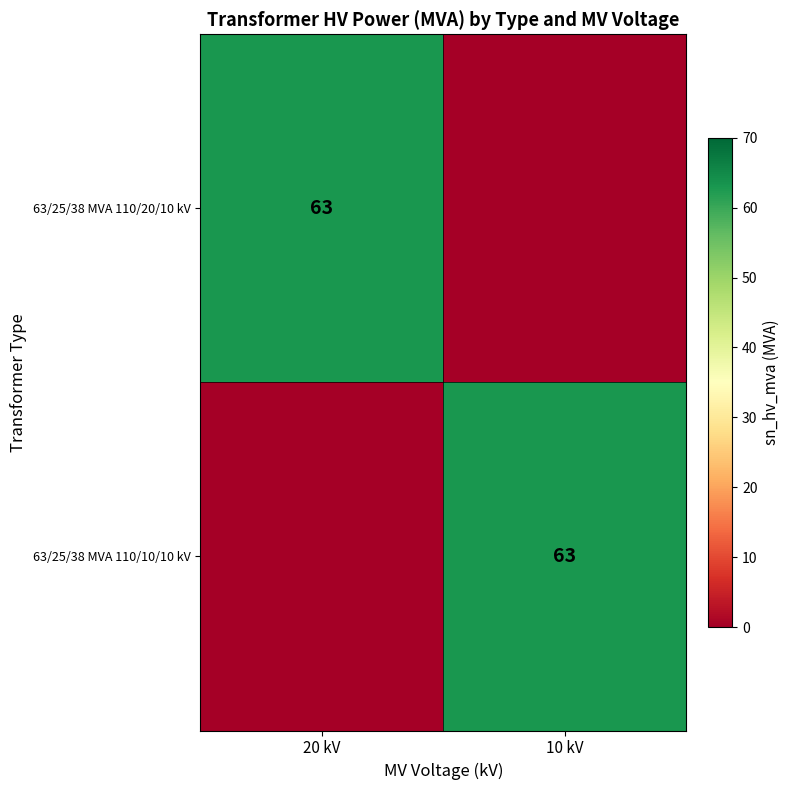

Is it true that 63/25/38 MVA 110/20/10 kV equals 63 at 20 kV?

True